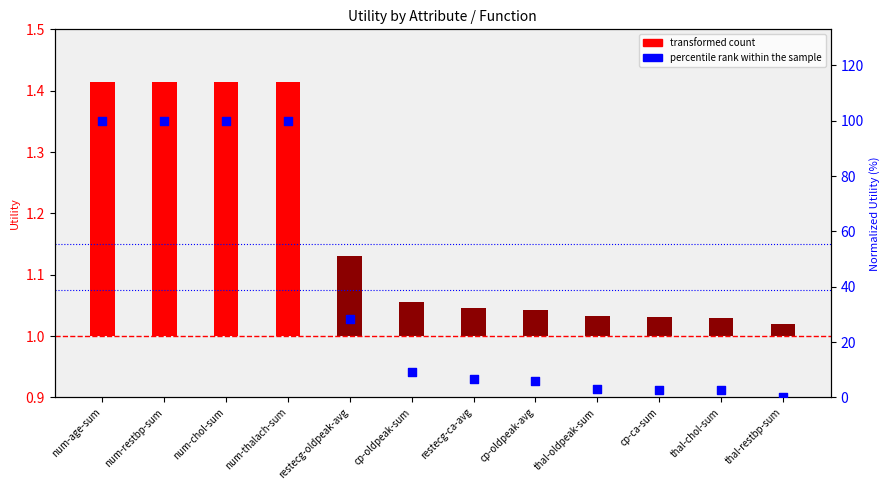

Between thal-restbp-sum and cp-oldpeak-avg, which is larger?

cp-oldpeak-avg